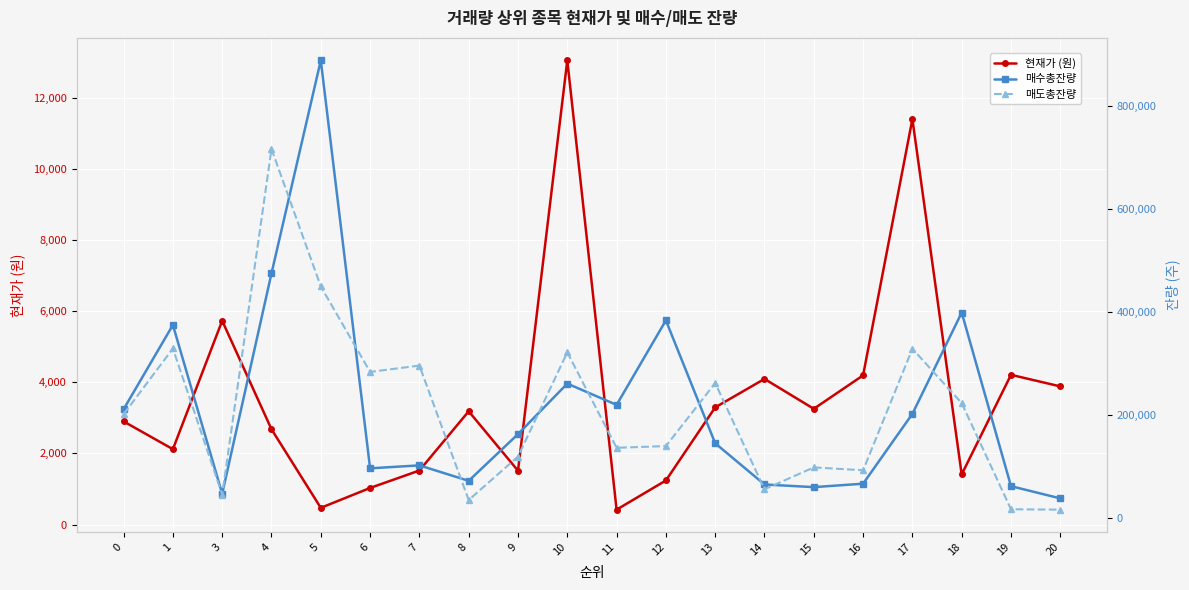

Rank the categories by 매수총잔량 value from highest to lowest.

5, 4, 18, 12, 1, 10, 11, 0, 17, 9, 13, 7, 6, 8, 16, 14, 19, 15, 3, 20